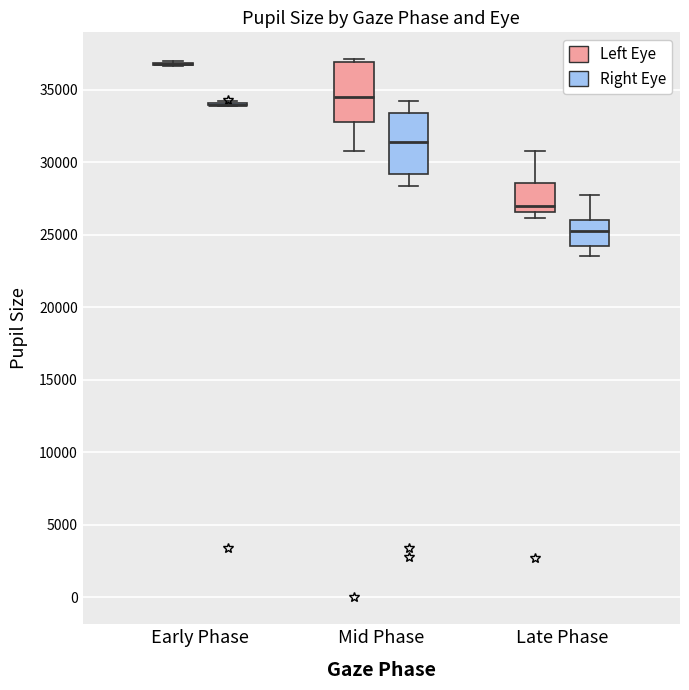

Reading left to right, read every box against the y-axis: the position of its median line, the range the box covers, and the ends of its whiskers. The values are not printed on the chart, so give them approximately, as read against the axis.

Early Phase (Left Eye): box collapsed to a line at 37000, whiskers 36500 to 37000
Early Phase (Right Eye): box collapsed to a line at 34000, whiskers 34000 to 34000
Mid Phase (Left Eye): median 34500, box 33000 to 37000, whiskers 31000 to 37000 (just above the box's upper edge)
Mid Phase (Right Eye): median 31500, box 29000 to 33500, whiskers 28500 to 34000
Late Phase (Left Eye): median 27000, box 26500 to 28500, whiskers 26000 to 31000
Late Phase (Right Eye): median 25000, box 24000 to 26000, whiskers 23500 to 28000